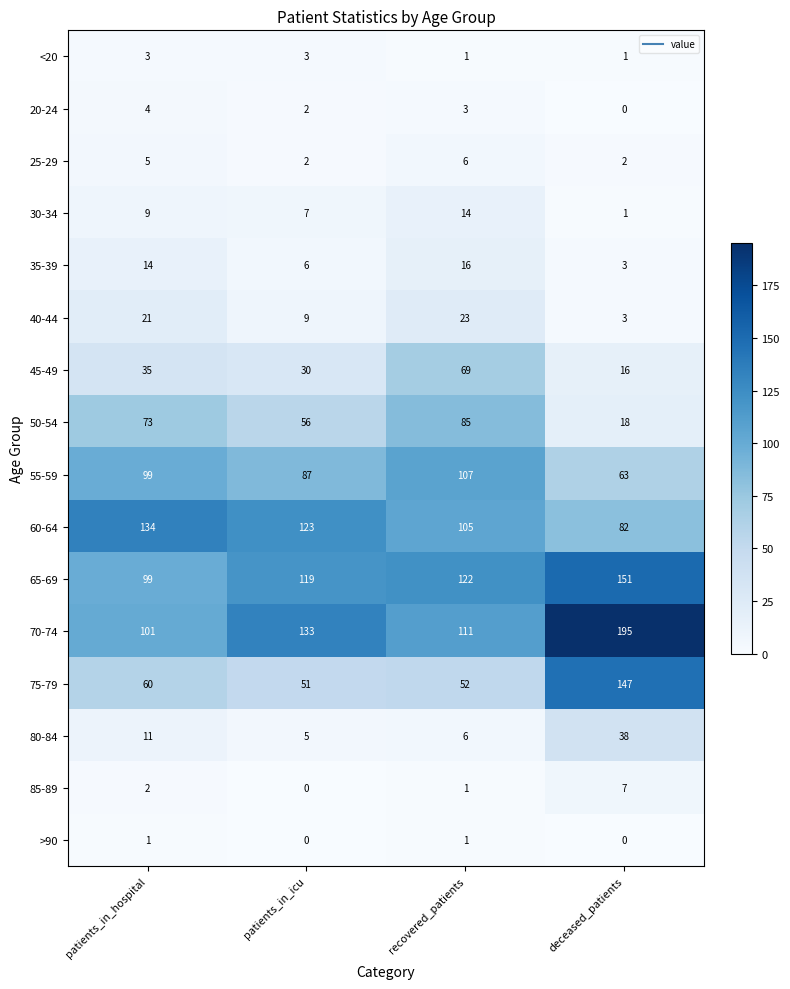

What is the difference between the maximum and minimum values in the 35-39 series?

13